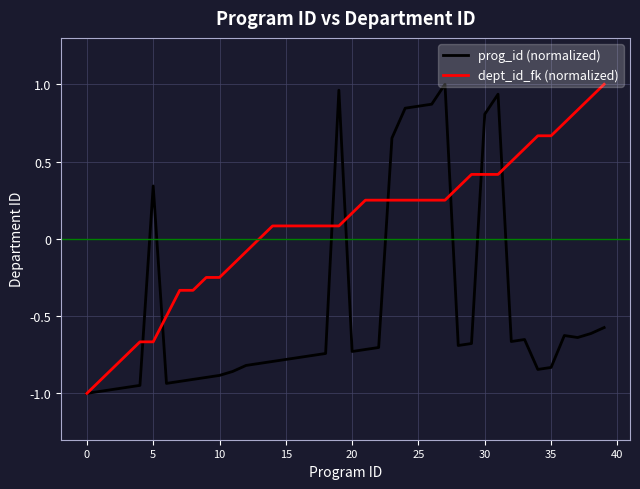

In prog_id (normalized), how many points are higher than both neighbors (excluding endpoints)?

6